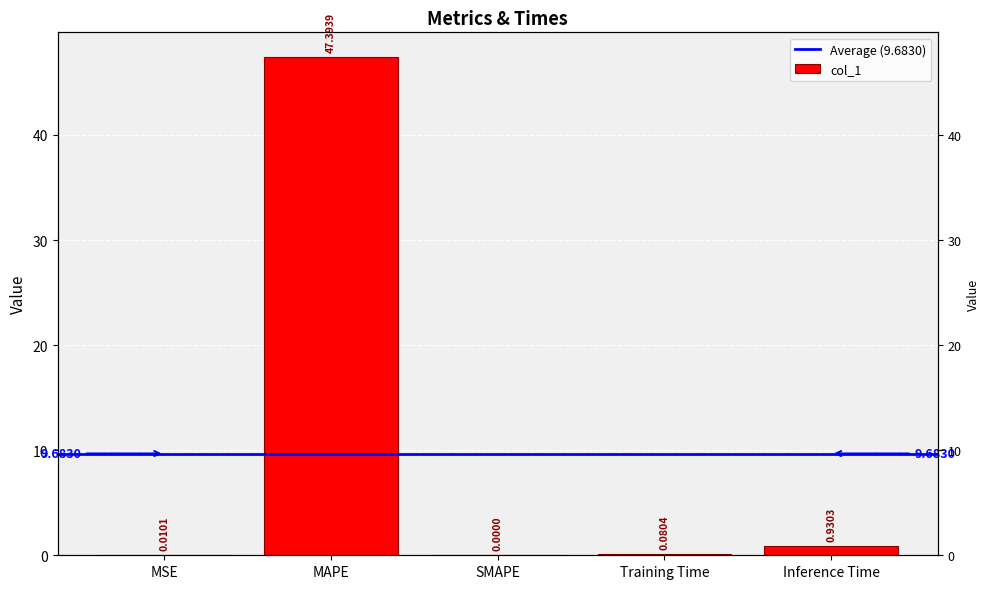

What is the difference between the maximum and minimum values?

47.4